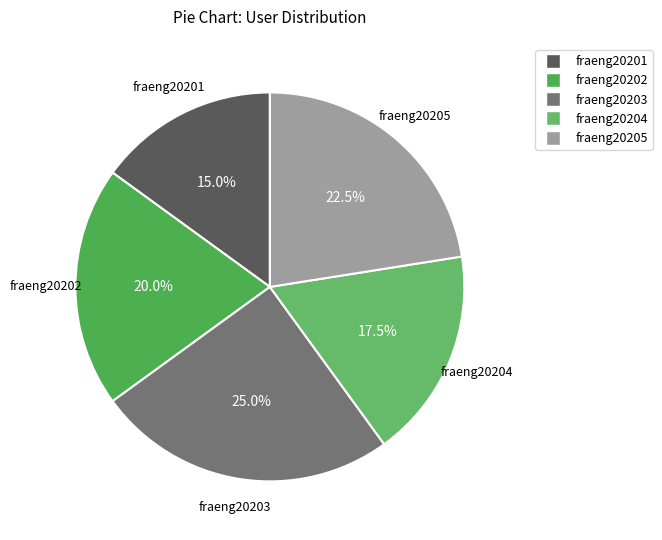

Rank the categories by value from lowest to highest.

fraeng20201, fraeng20204, fraeng20202, fraeng20205, fraeng20203